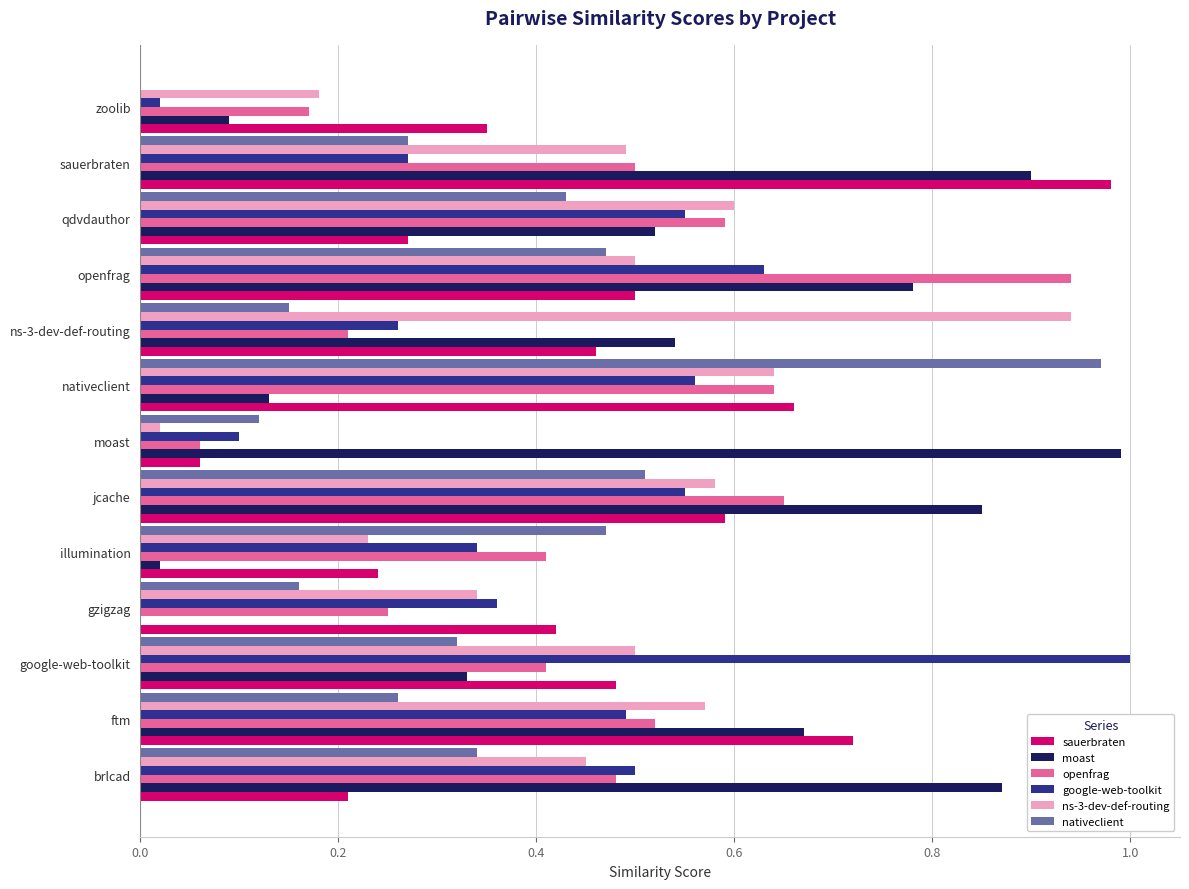

Between moast and sauerbraten, which series saw the biggest shift?

sauerbraten